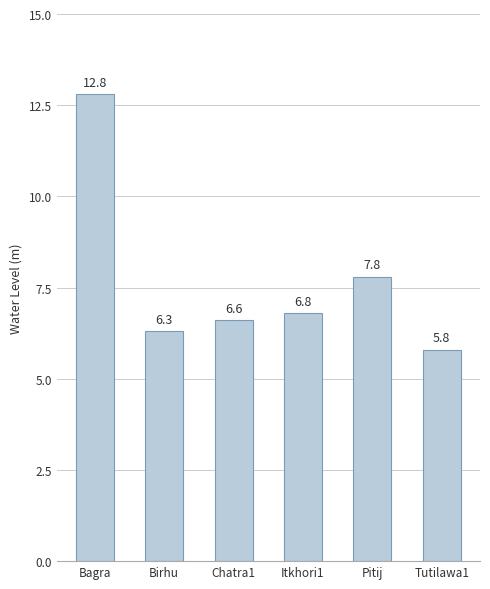

What is the ratio of the value at Birhu to the value at Tutilawa1?

1.1